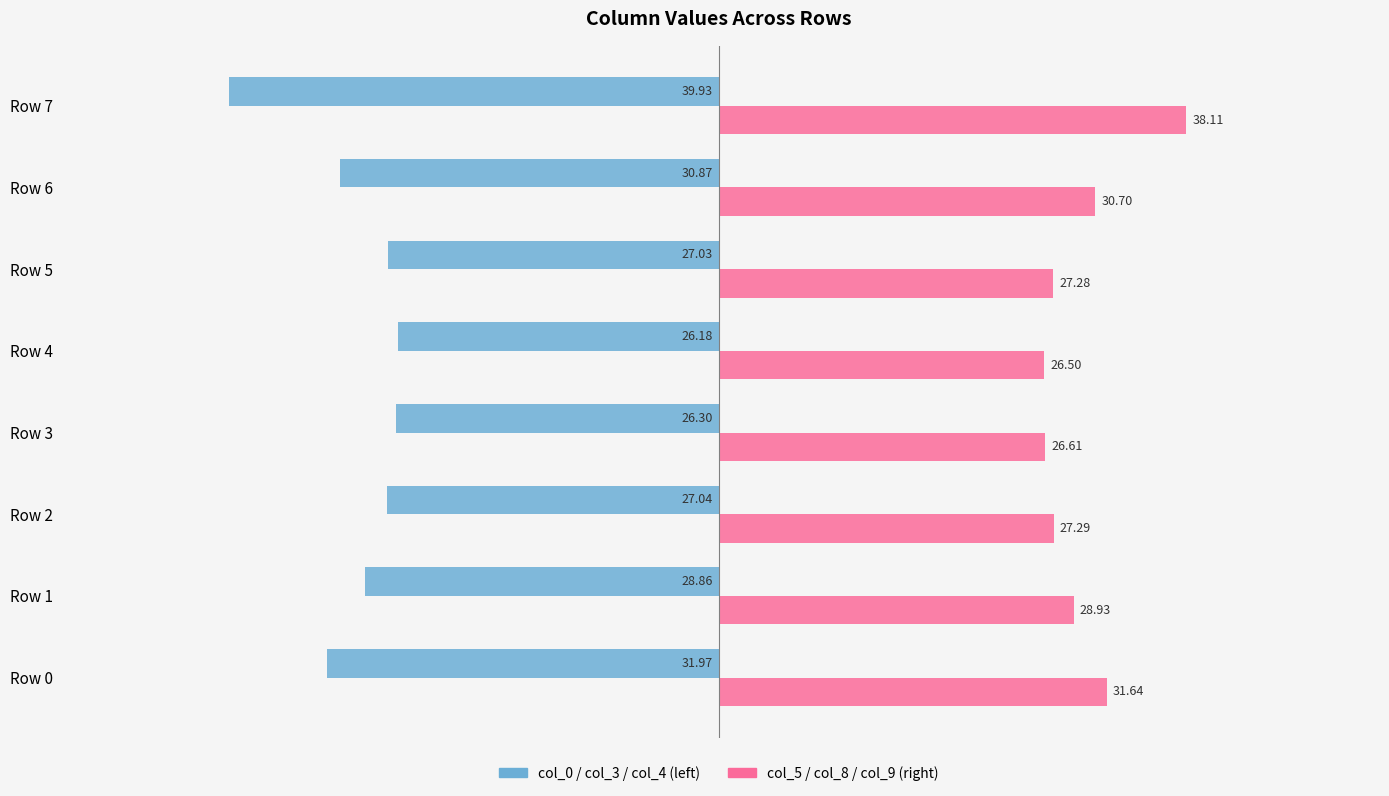

At which category is the sum across all series the highest?

Row 4